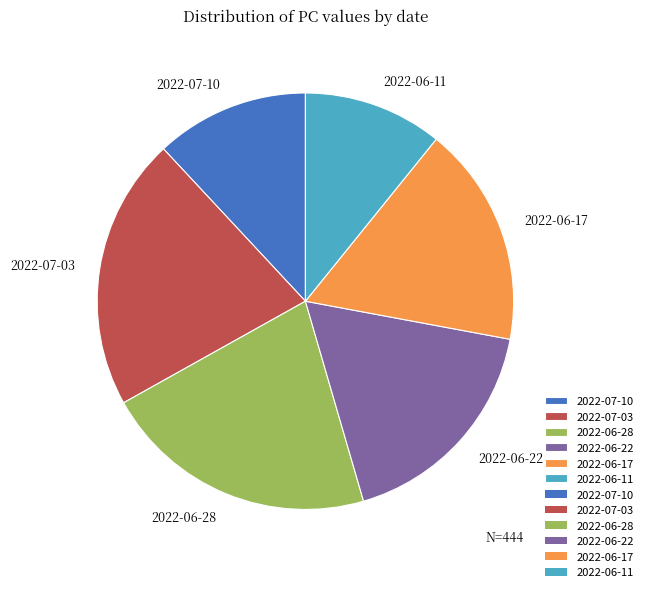

Do 2022-06-11 and 2022-06-28 together represent more than half of the pie?

No